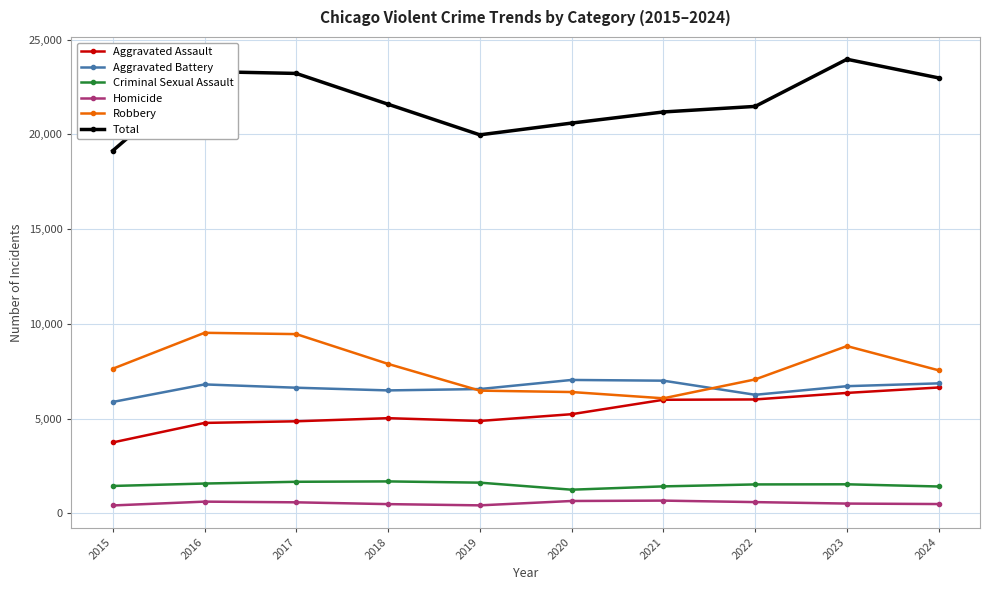

How many lines are shown in the chart?

6